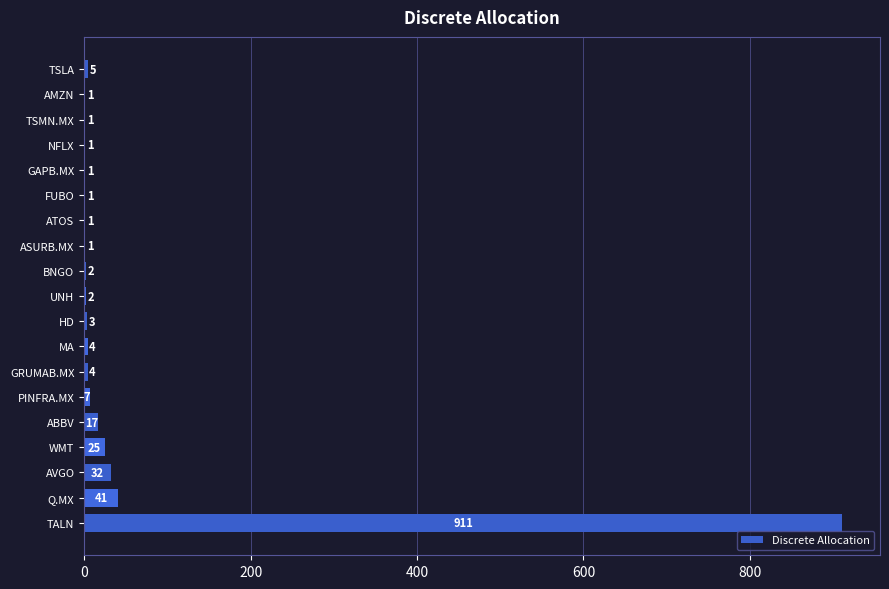

What is the greatest value displayed?

911